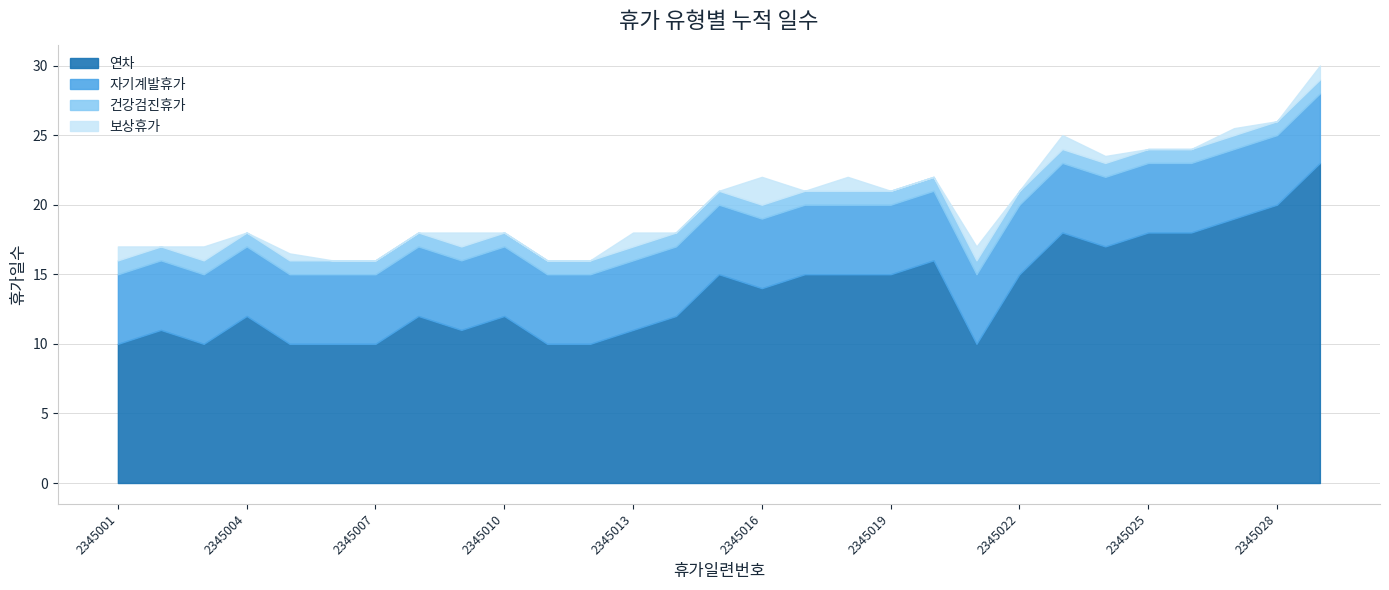

What is the value of the 연차 point at the 25th from the left?

18.0